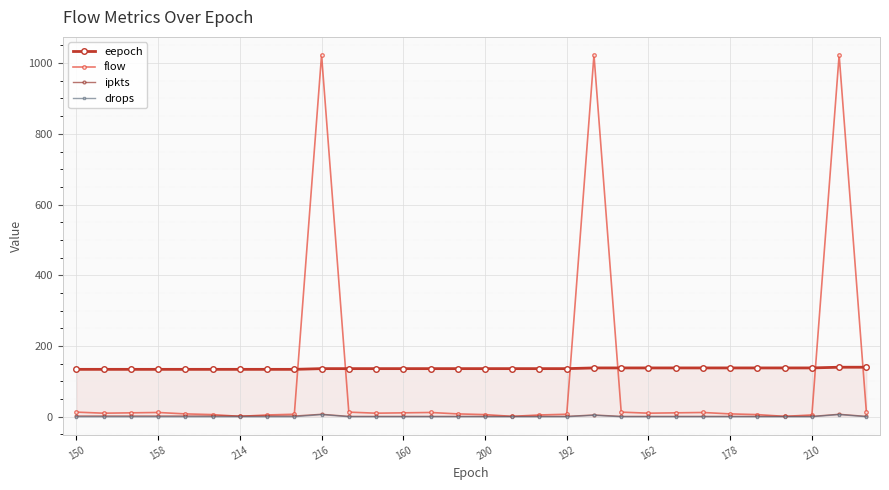

What is the highest value of the flow series?

1023